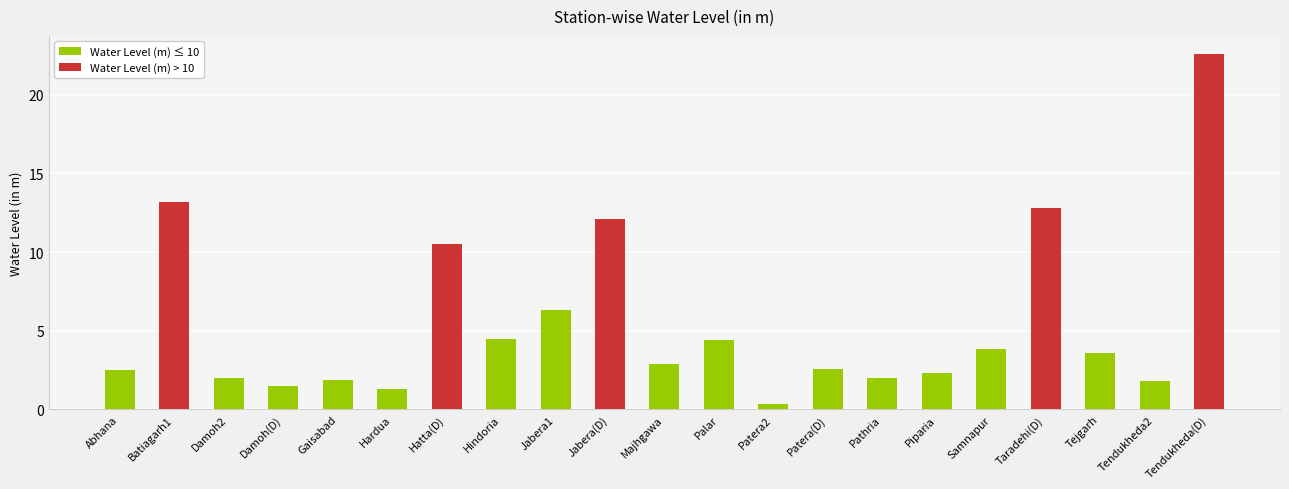

How many data points does each series have?

21